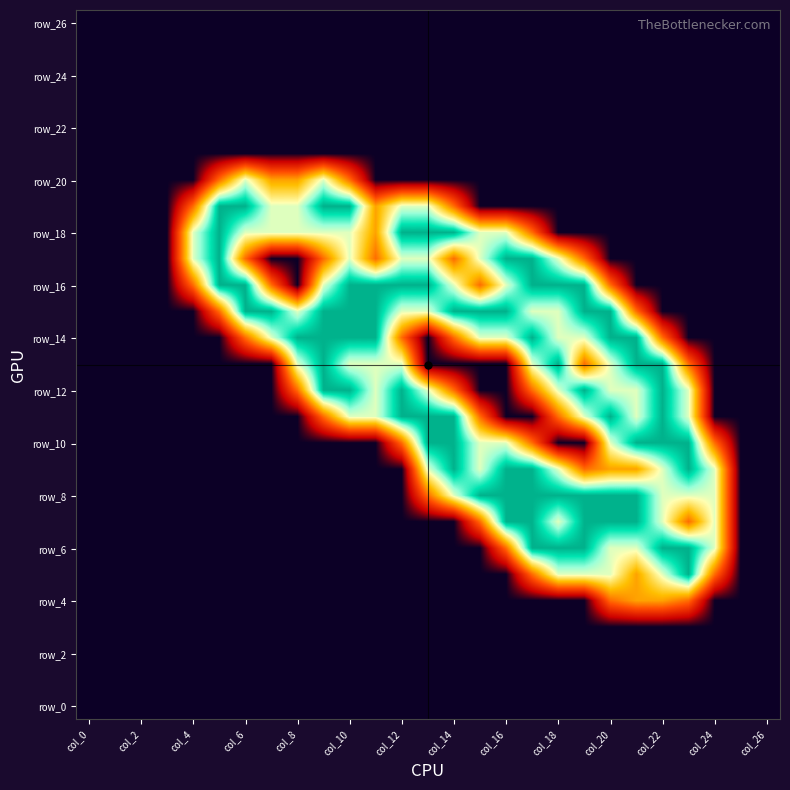

At which category is the sum across all series the highest?

17